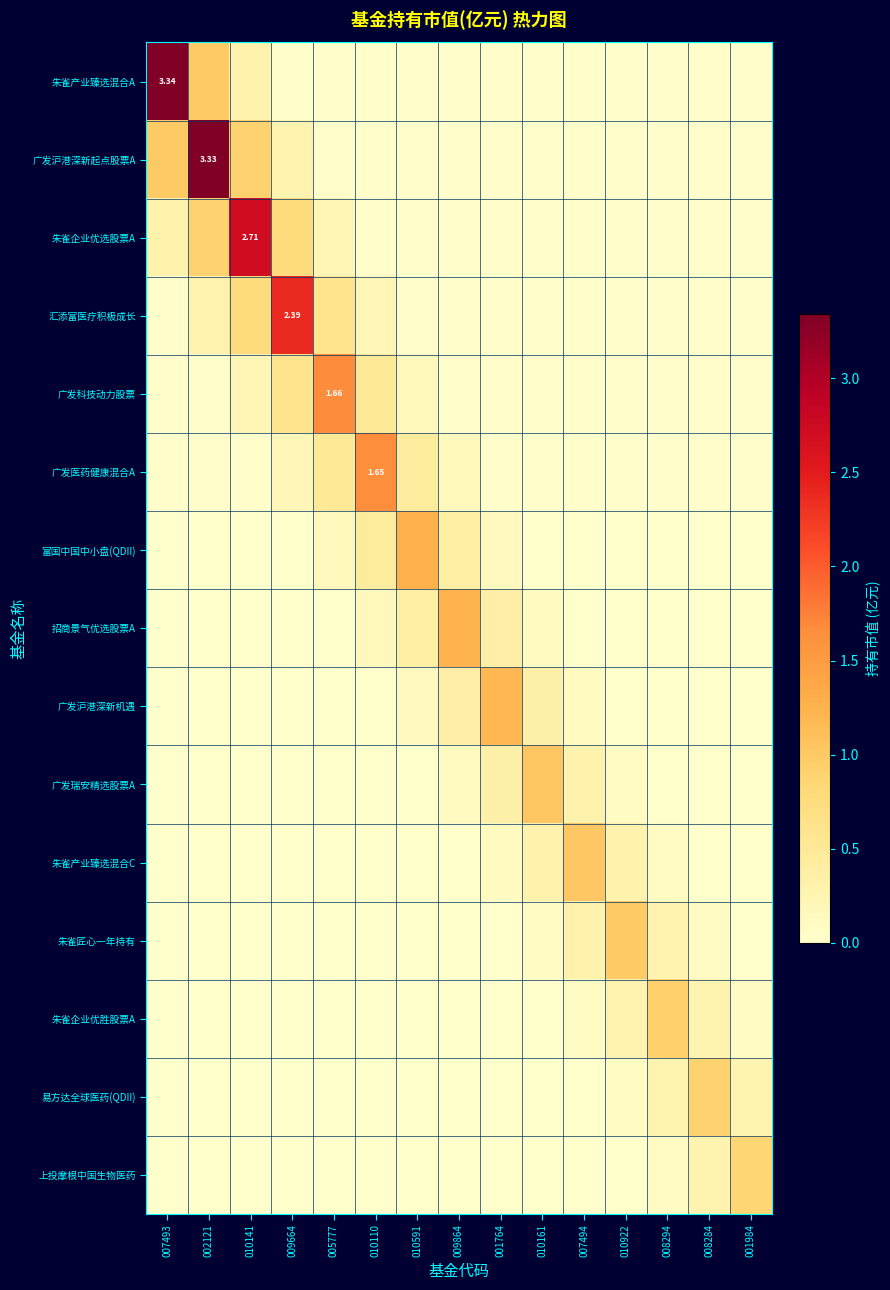

What is the difference between the second highest and minimum values in the 朱雀产业臻选混合A series?

1.0